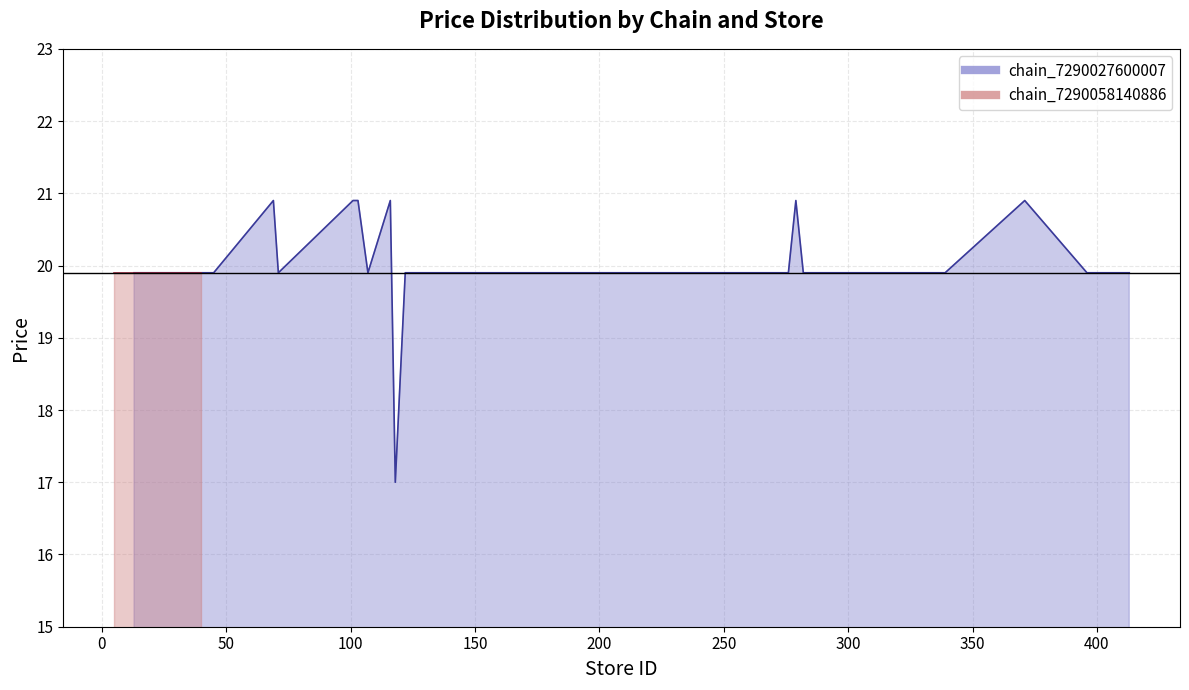

The chart shows a value of 27.0 at 23. True or false?

False